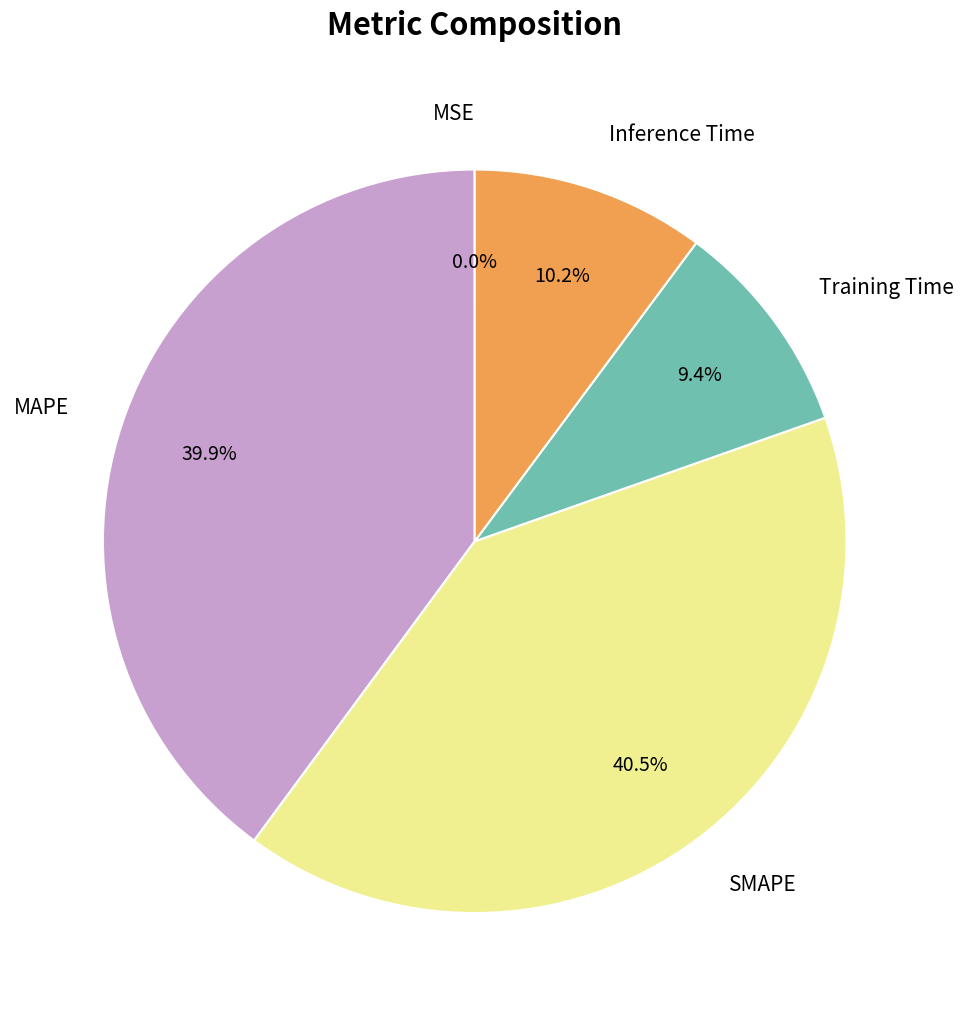

Which slice is the largest?

SMAPE